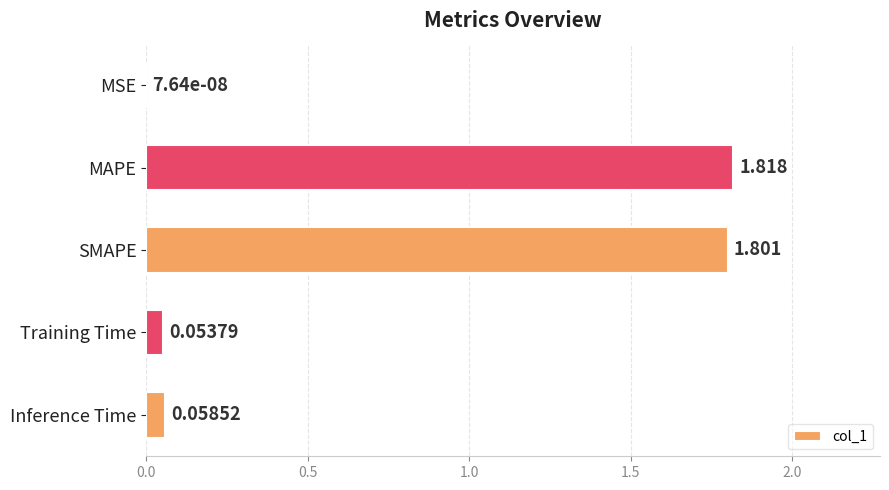

Which has a higher value, MAPE or Inference Time?

MAPE